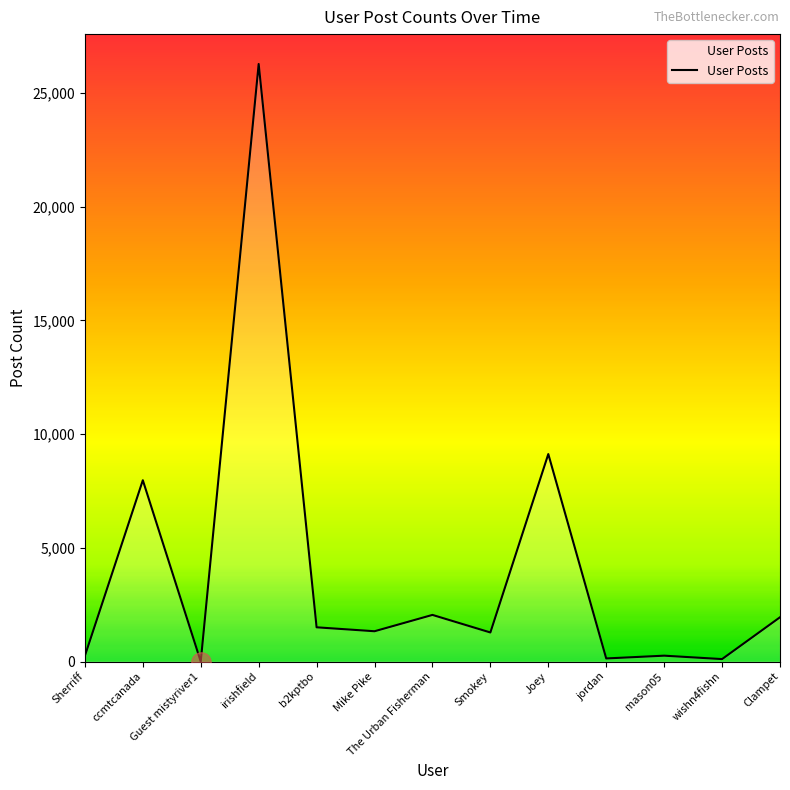

What is the difference between the maximum and minimum values?

26272